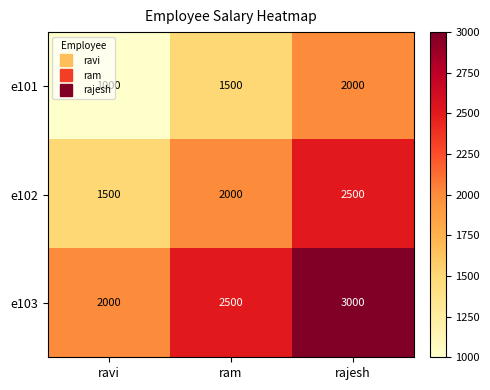

At how many categories does at least one series exceed 1384?

3